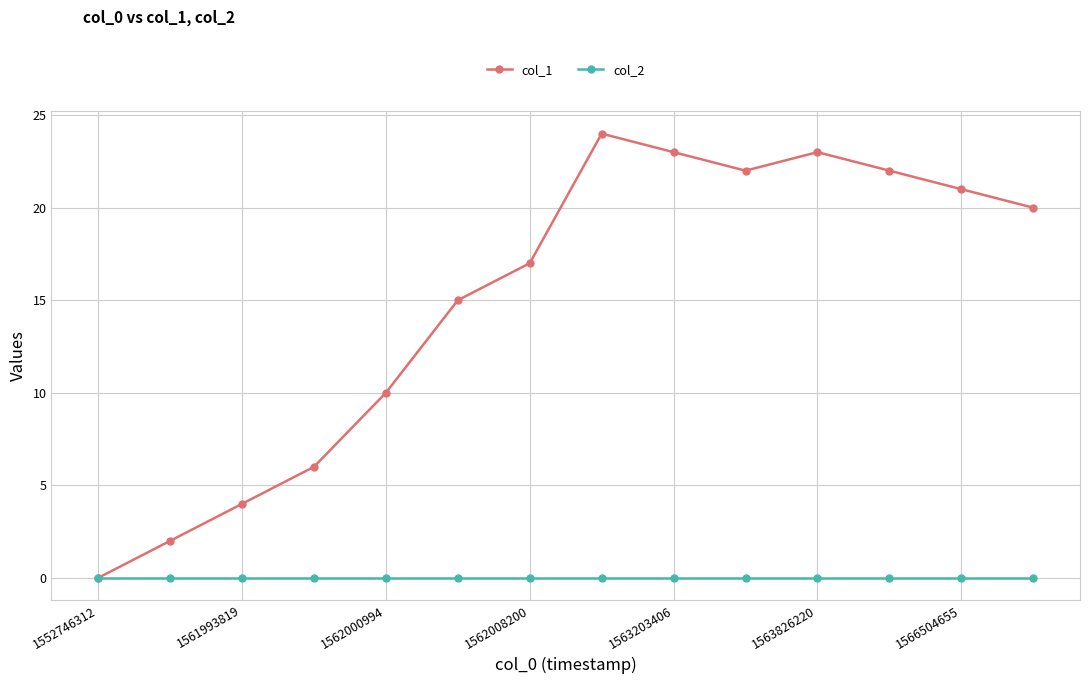

Which series has the widest spread of values?

col_1